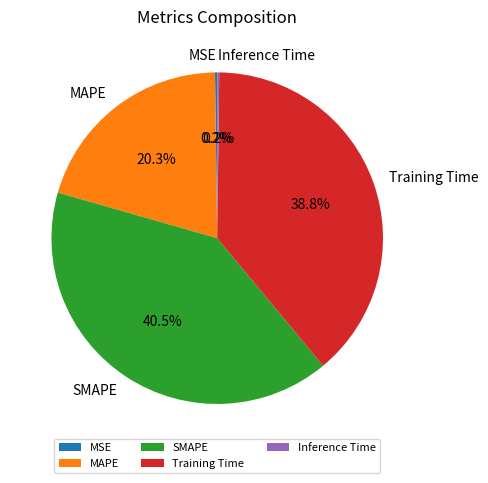

Approximately how many times larger is the value at Training Time compared to MAPE?

1.9